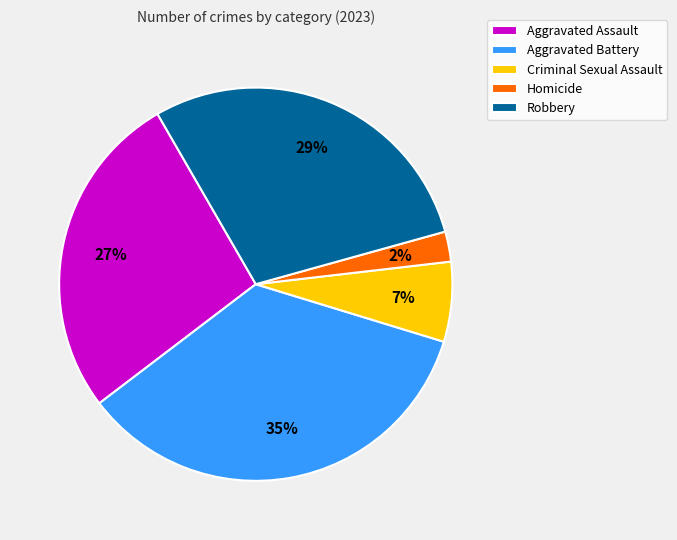

To the nearest percent, what percentage of the pie is Criminal Sexual Assault?

7%